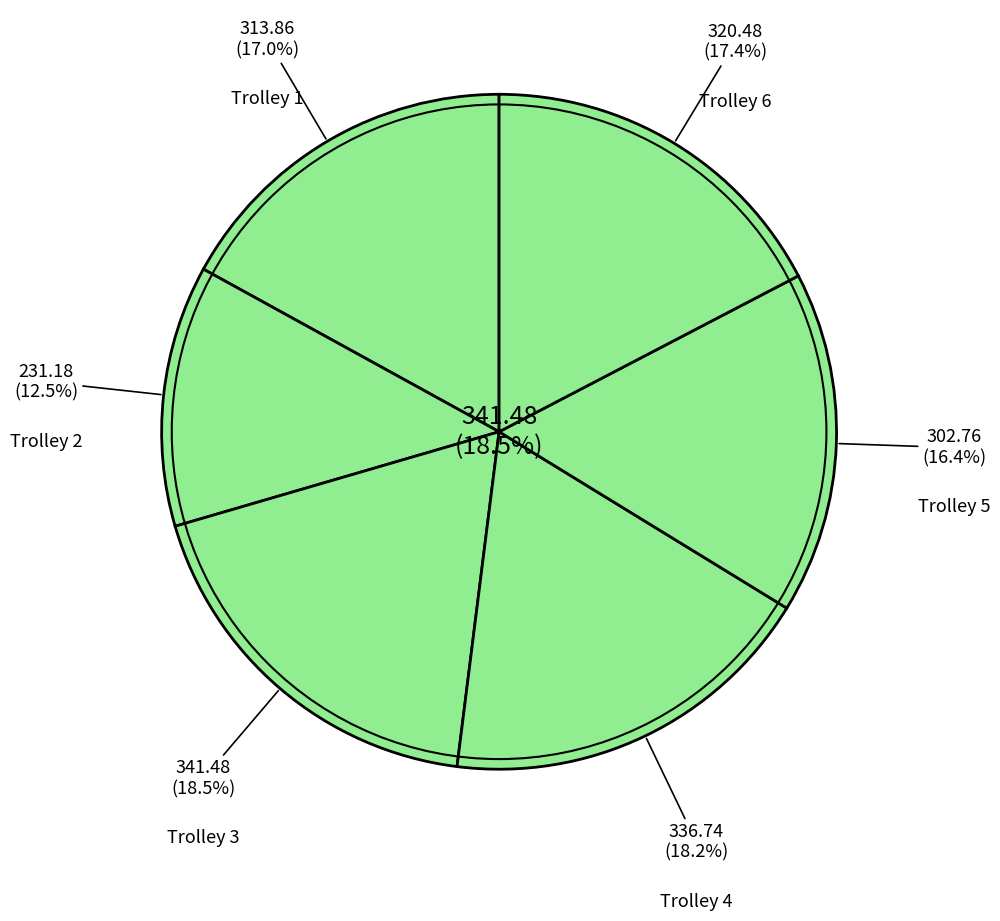

Which has a higher value, Trolley 6 or Trolley 3?

Trolley 3